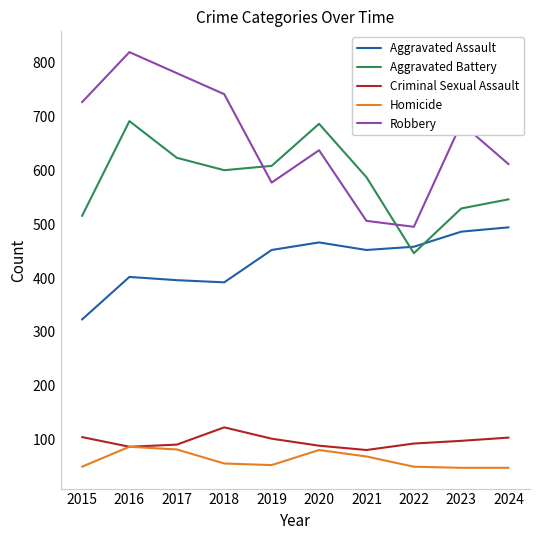

Rank the series by their maximum value, from highest to lowest.

Robbery, Aggravated Battery, Aggravated Assault, Criminal Sexual Assault, Homicide